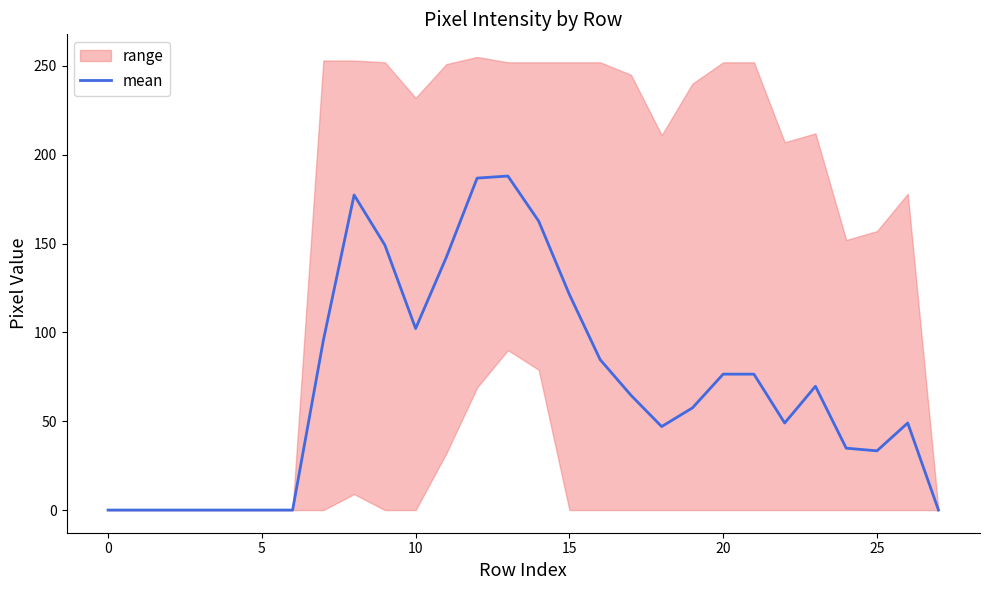

How many points are higher than both their immediate neighbors (excluding endpoints)?

4